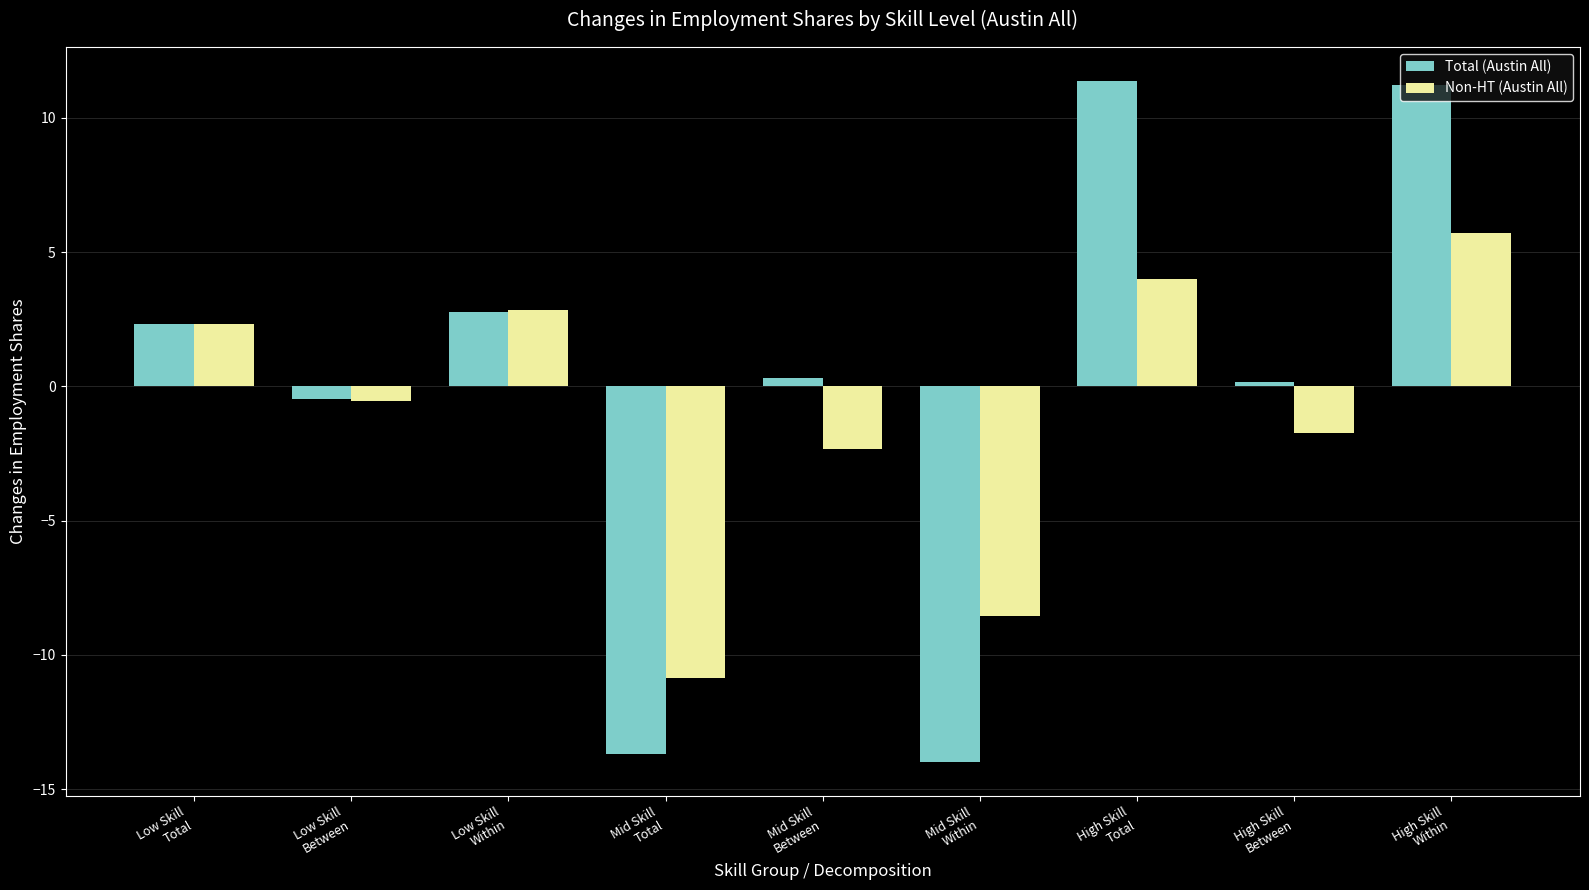

What is the difference between the highest and lowest values at Low Skill
Within?

0.1